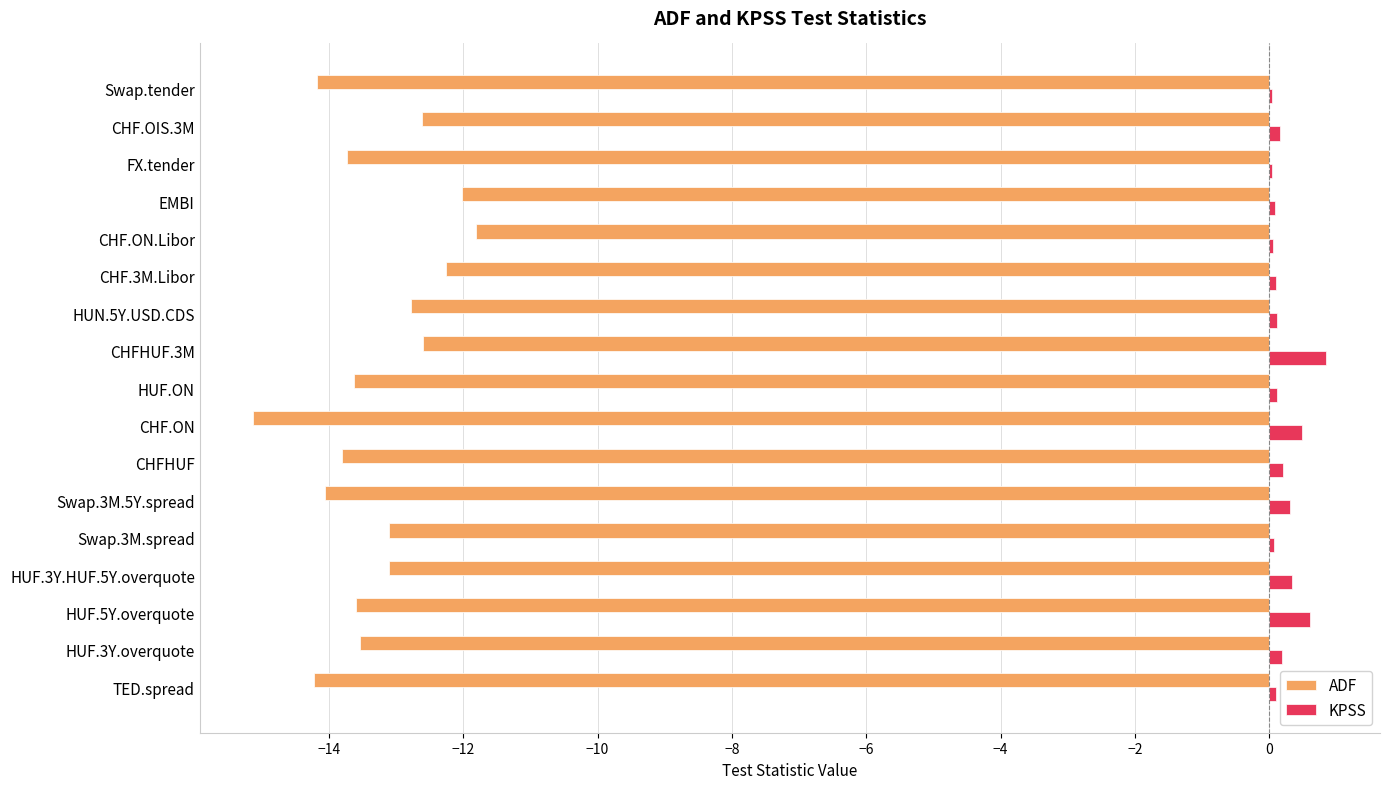

What is the maximum value shown in the chart?

0.9